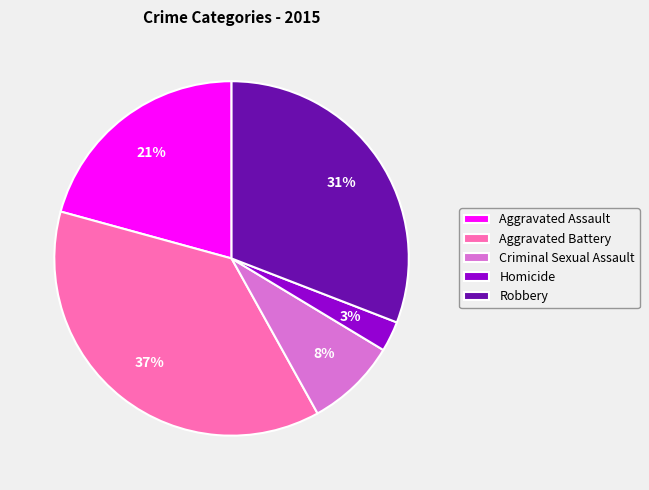

What percentage is the Criminal Sexual Assault slice, to the nearest percent?

8%